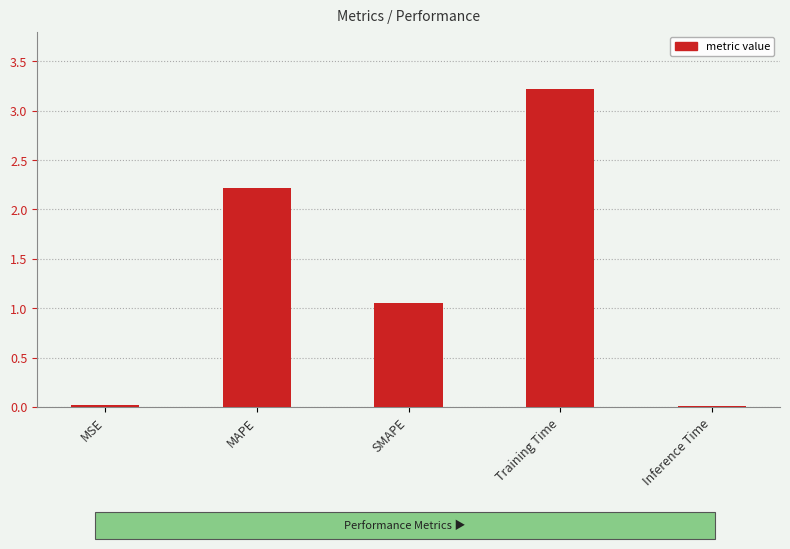

Where does the data first go above 1?

MAPE